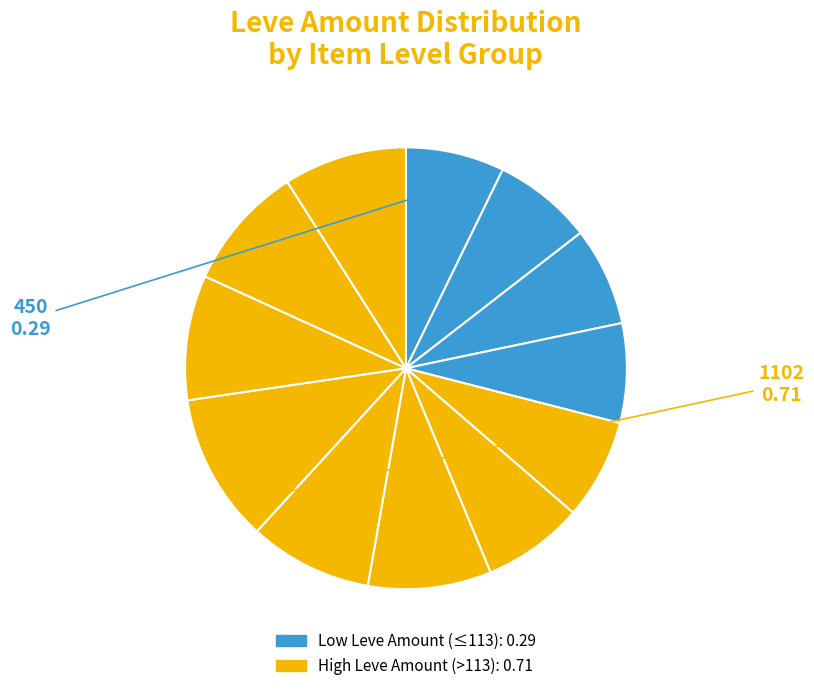

How many segments does this pie chart have?

12